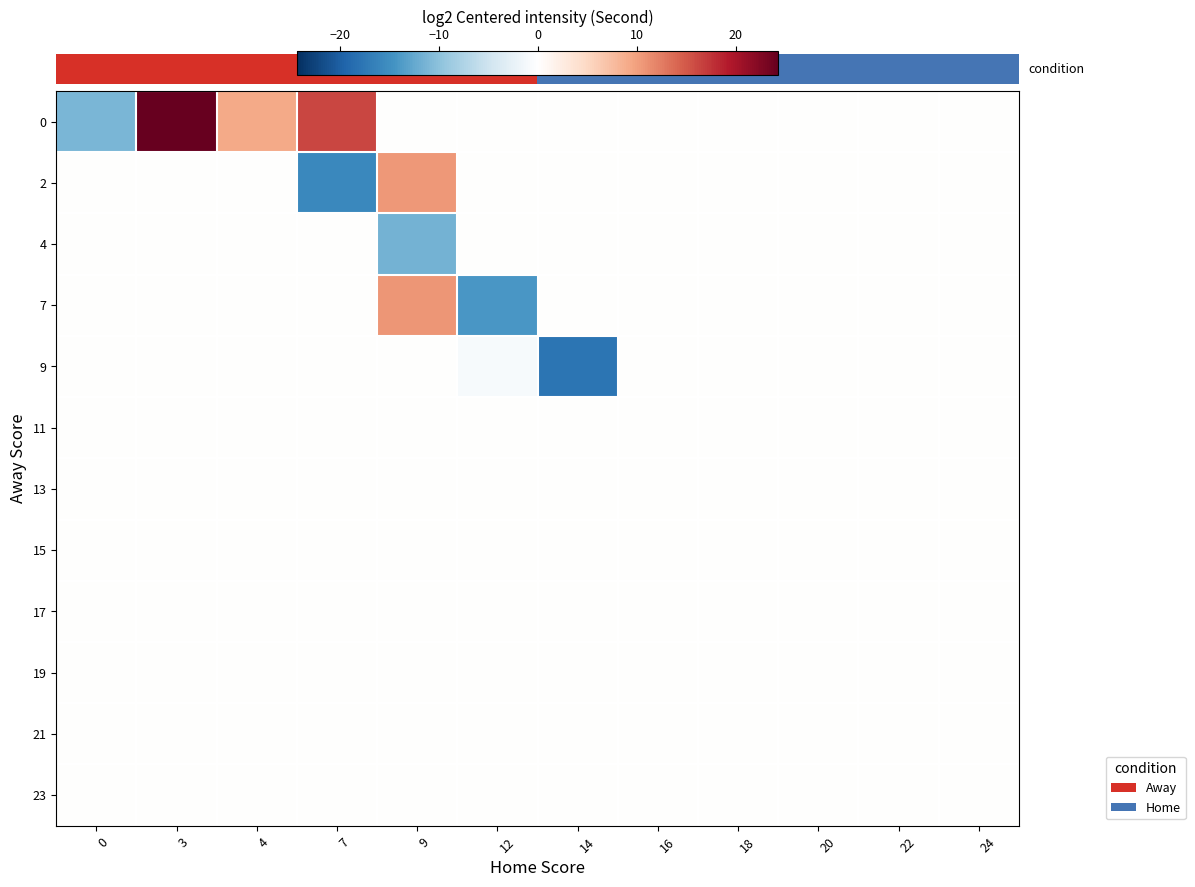

Which series has the largest total across all categories?

row_0